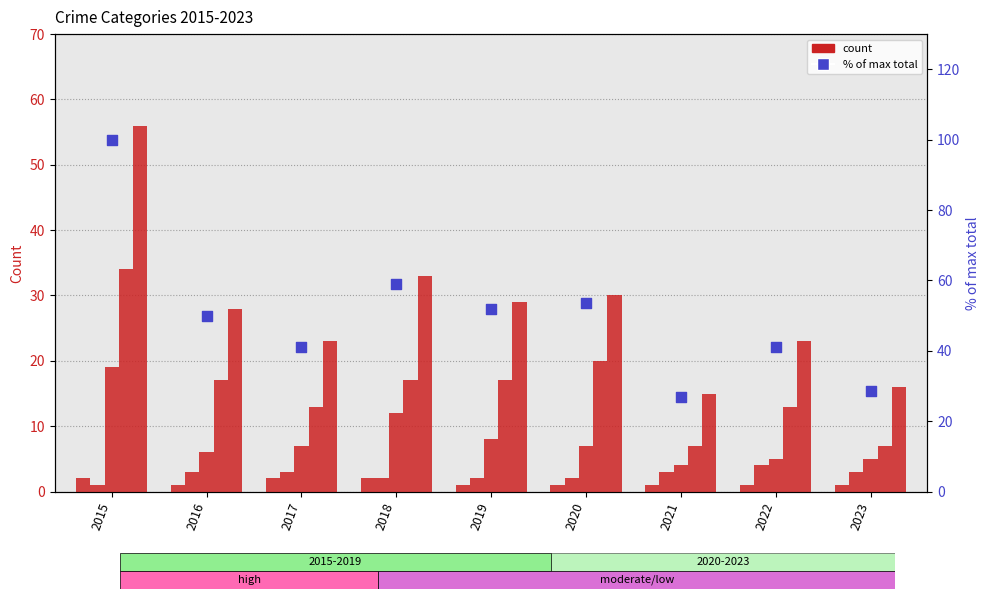

Which series has the widest spread of Y values?

% of max total